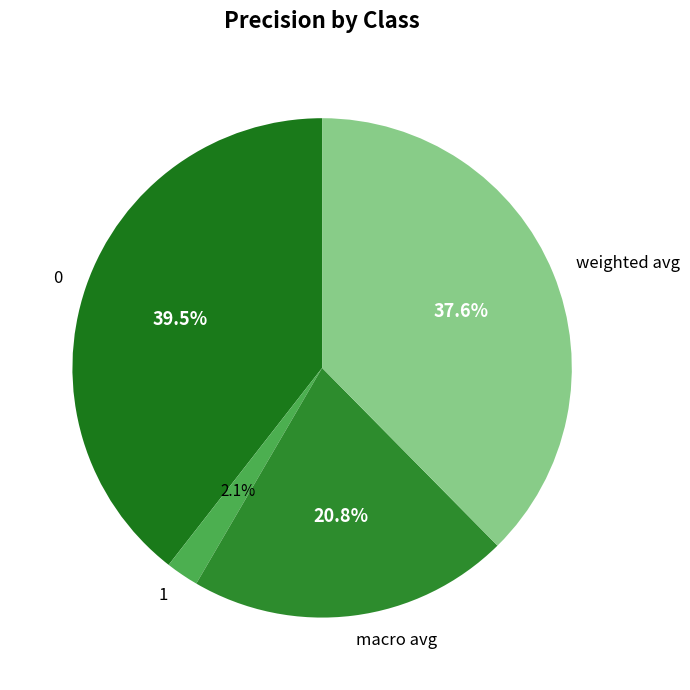

What is the total percentage of macro avg and 0?

60.3%